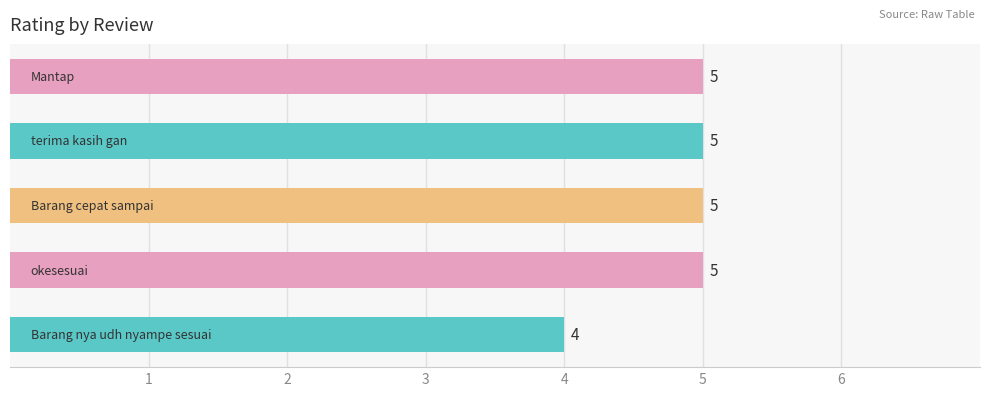

What is the greatest value displayed?

5